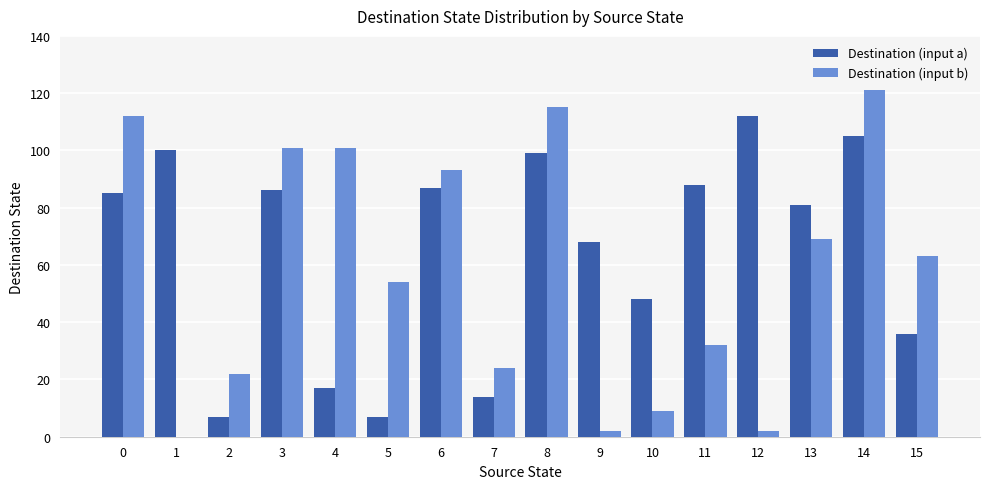

What is the sum of all Destination (input b) values?

920